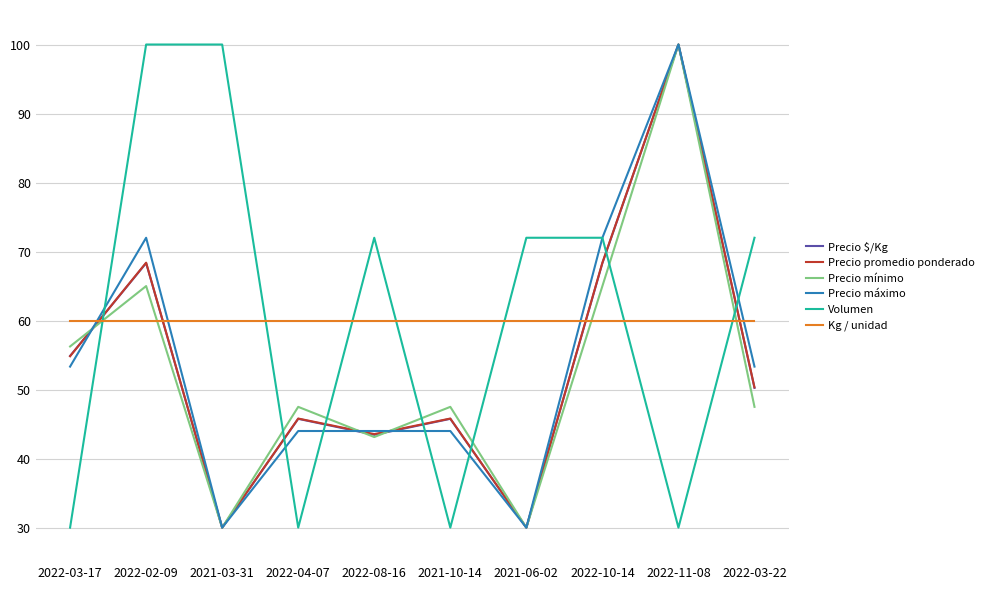

What is the smallest value displayed?

30.0